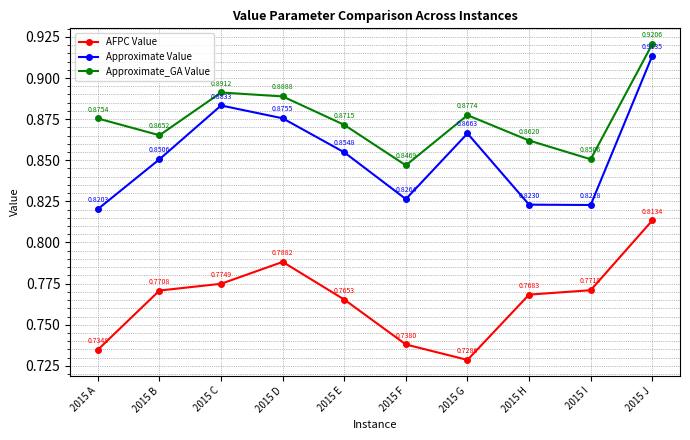

True or false: AFPC Value and Approximate_GA Value cross at least once.

False